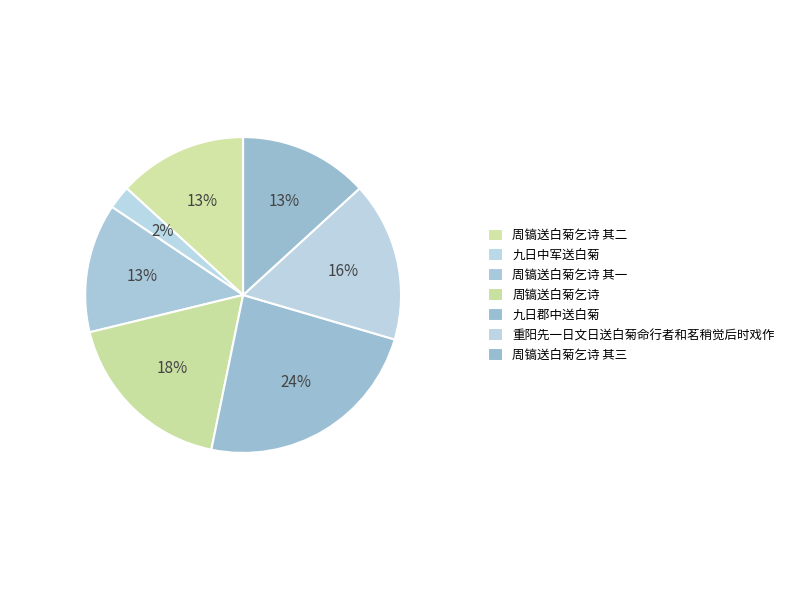

How many slices are in this pie chart?

7